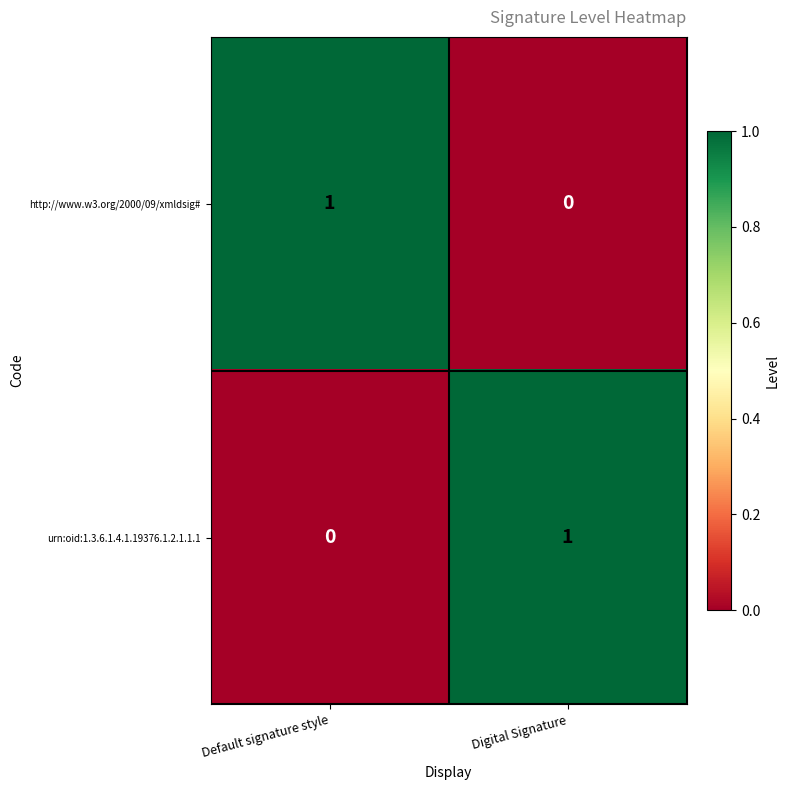

Reading left to right, extract all data points from this chart.

http://www.w3.org/2000/09/xmldsig#: 1	0
urn:oid:1.3.6.1.4.1.19376.1.2.1.1.1: 0	1